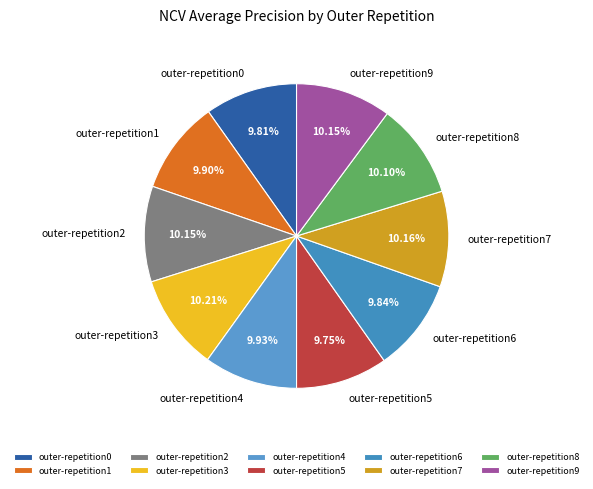

Count the number of slices in the pie.

10